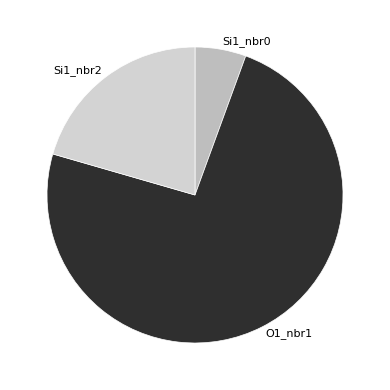

Which category has the smallest portion of the pie?

Si1_nbr0